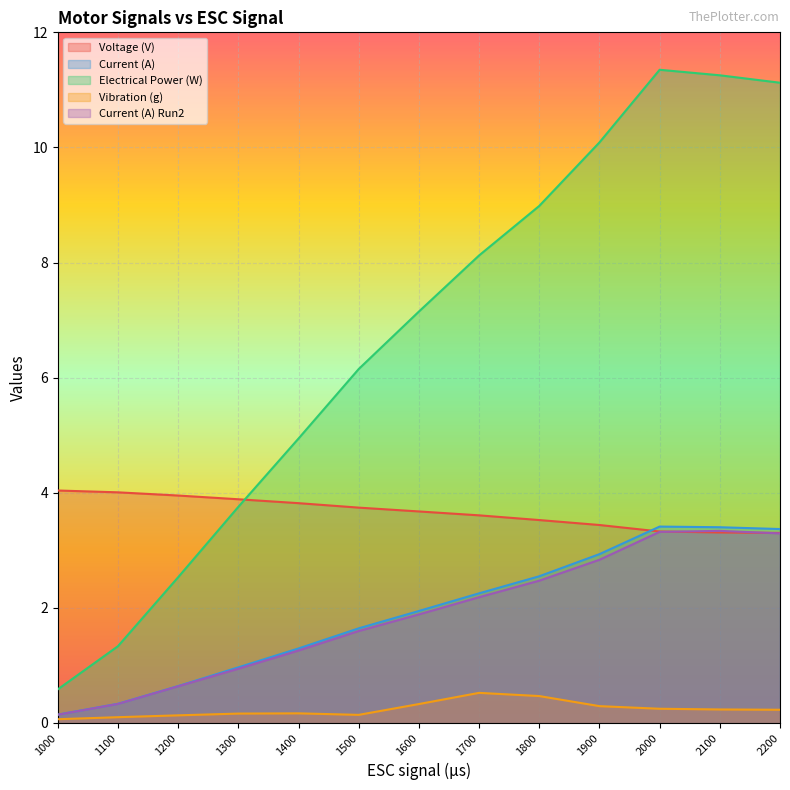

What is the value of the Electrical Power (W) point at the 8th from the left?

8.1